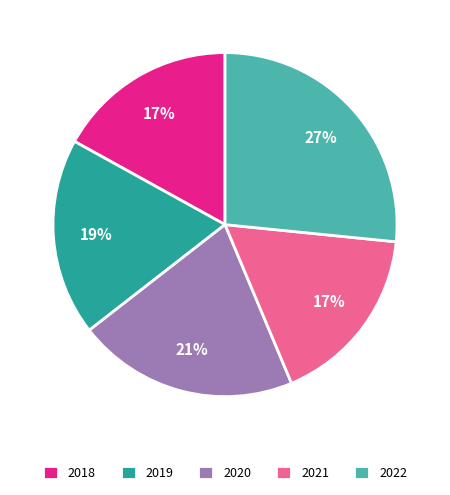

How many slices are in this pie chart?

5